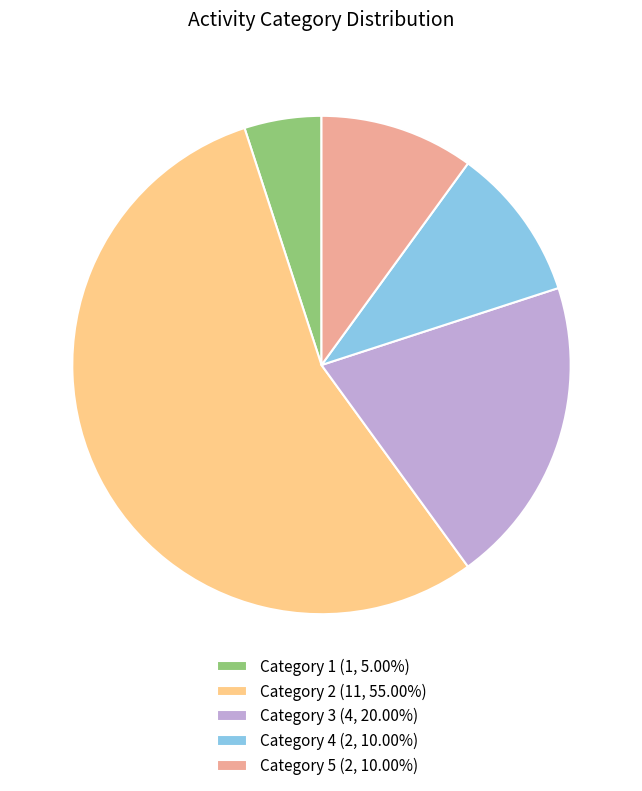

Does Category 4 (2, 10.00%) represent more than half of the total?

No